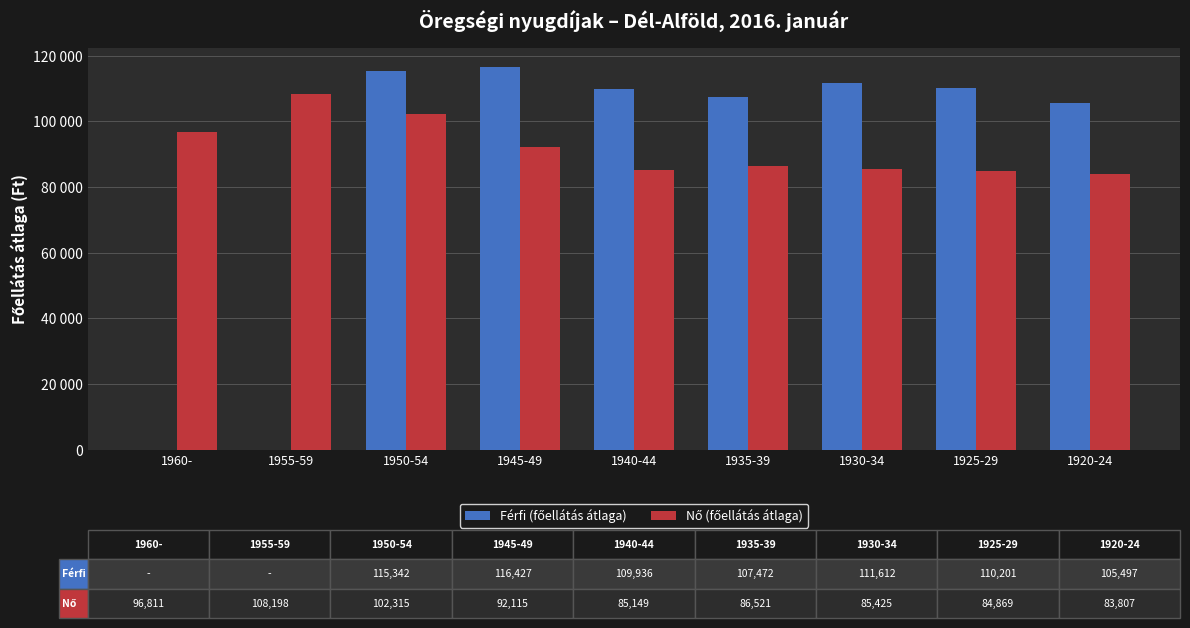

Are the bars horizontal?

No